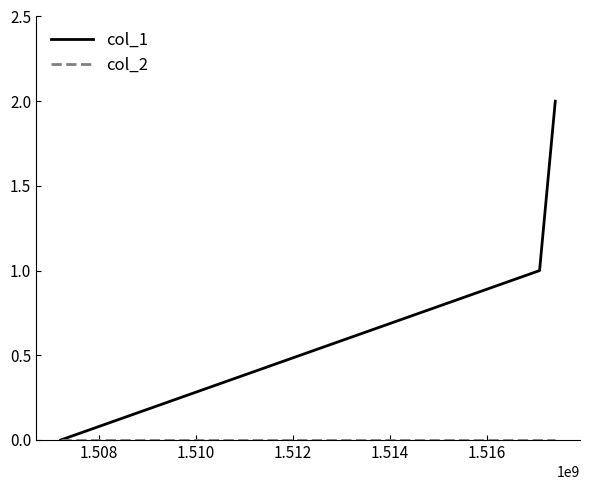

Which series has the largest total across all categories?

col_1